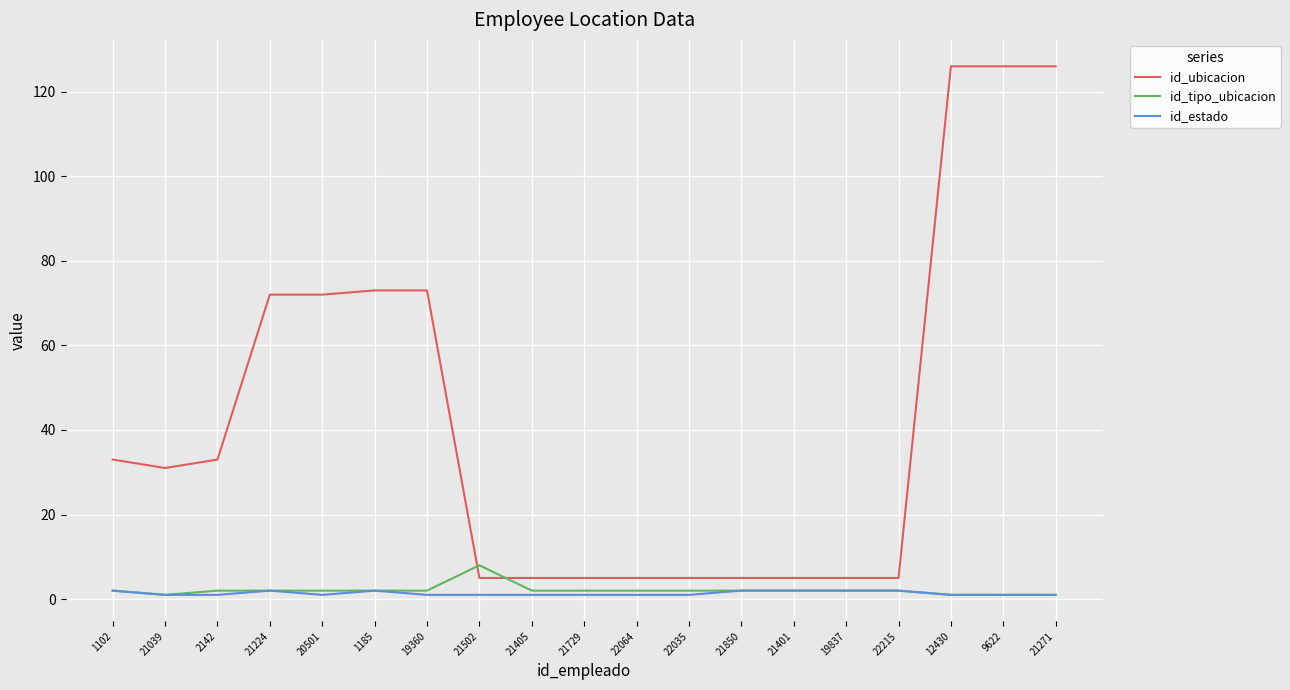

True or false: id_tipo_ubicacion and id_ubicacion intersect in this chart.

True